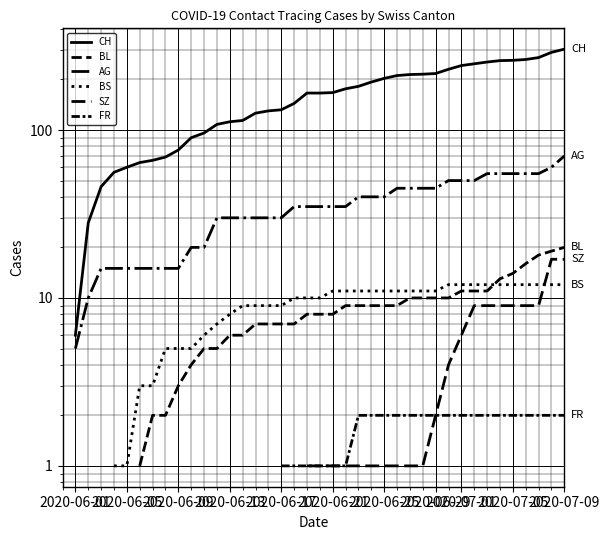

Is the value of BS at 31 greater than the value of CH at 16?

No